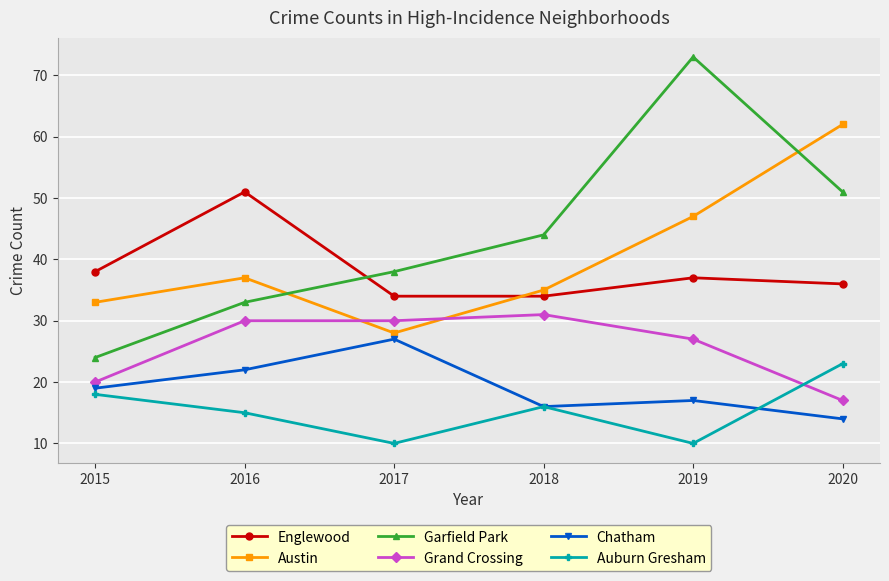

What is the value of the Chatham point at the 6th from the left?

14